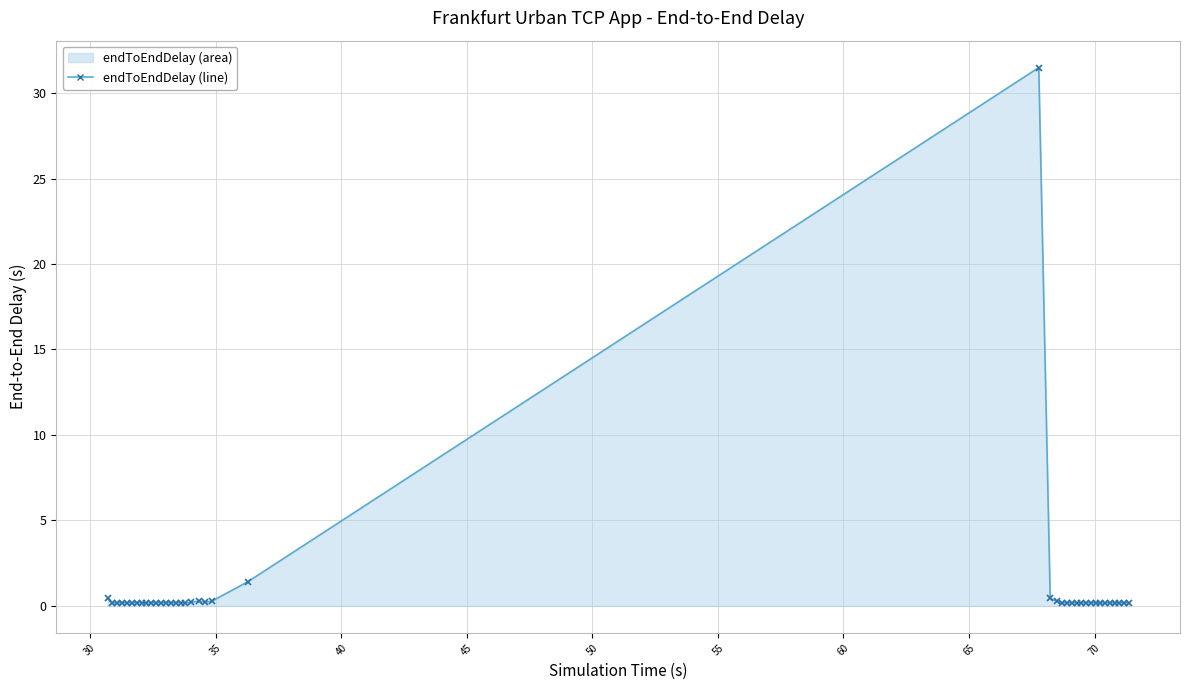

What is the minimum value shown in the chart?

0.2